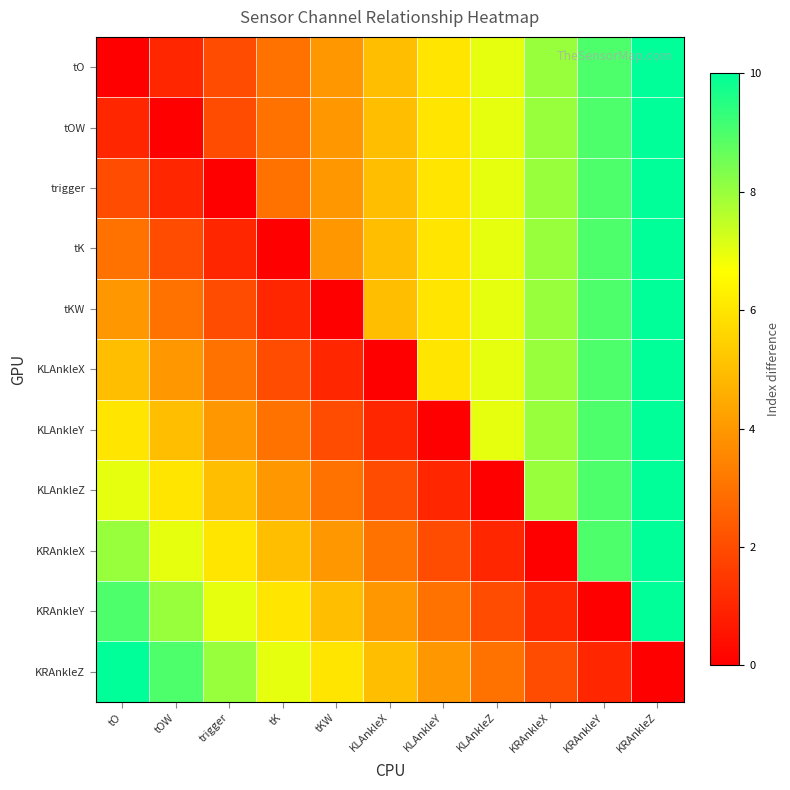

Reading left to right, what are all the values shown in this chart?

tO: tO=0	tOW=1	trigger=2	tK=3	tKW=4	KLAnkleX=5	KLAnkleY=6	KLAnkleZ=7	KRAnkleX=8	KRAnkleY=9	KRAnkleZ=10
tOW: tO=1	tOW=0	trigger=2	tK=3	tKW=4	KLAnkleX=5	KLAnkleY=6	KLAnkleZ=7	KRAnkleX=8	KRAnkleY=9	KRAnkleZ=10
trigger: tO=2	tOW=1	trigger=0	tK=3	tKW=4	KLAnkleX=5	KLAnkleY=6	KLAnkleZ=7	KRAnkleX=8	KRAnkleY=9	KRAnkleZ=10
tK: tO=3	tOW=2	trigger=1	tK=0	tKW=4	KLAnkleX=5	KLAnkleY=6	KLAnkleZ=7	KRAnkleX=8	KRAnkleY=9	KRAnkleZ=10
tKW: tO=4	tOW=3	trigger=2	tK=1	tKW=0	KLAnkleX=5	KLAnkleY=6	KLAnkleZ=7	KRAnkleX=8	KRAnkleY=9	KRAnkleZ=10
KLAnkleX: tO=5	tOW=4	trigger=3	tK=2	tKW=1	KLAnkleX=0	KLAnkleY=6	KLAnkleZ=7	KRAnkleX=8	KRAnkleY=9	KRAnkleZ=10
KLAnkleY: tO=6	tOW=5	trigger=4	tK=3	tKW=2	KLAnkleX=1	KLAnkleY=0	KLAnkleZ=7	KRAnkleX=8	KRAnkleY=9	KRAnkleZ=10
KLAnkleZ: tO=7	tOW=6	trigger=5	tK=4	tKW=3	KLAnkleX=2	KLAnkleY=1	KLAnkleZ=0	KRAnkleX=8	KRAnkleY=9	KRAnkleZ=10
KRAnkleX: tO=8	tOW=7	trigger=6	tK=5	tKW=4	KLAnkleX=3	KLAnkleY=2	KLAnkleZ=1	KRAnkleX=0	KRAnkleY=9	KRAnkleZ=10
KRAnkleY: tO=9	tOW=8	trigger=7	tK=6	tKW=5	KLAnkleX=4	KLAnkleY=3	KLAnkleZ=2	KRAnkleX=1	KRAnkleY=0	KRAnkleZ=10
KRAnkleZ: tO=10	tOW=9	trigger=8	tK=7	tKW=6	KLAnkleX=5	KLAnkleY=4	KLAnkleZ=3	KRAnkleX=2	KRAnkleY=1	KRAnkleZ=0